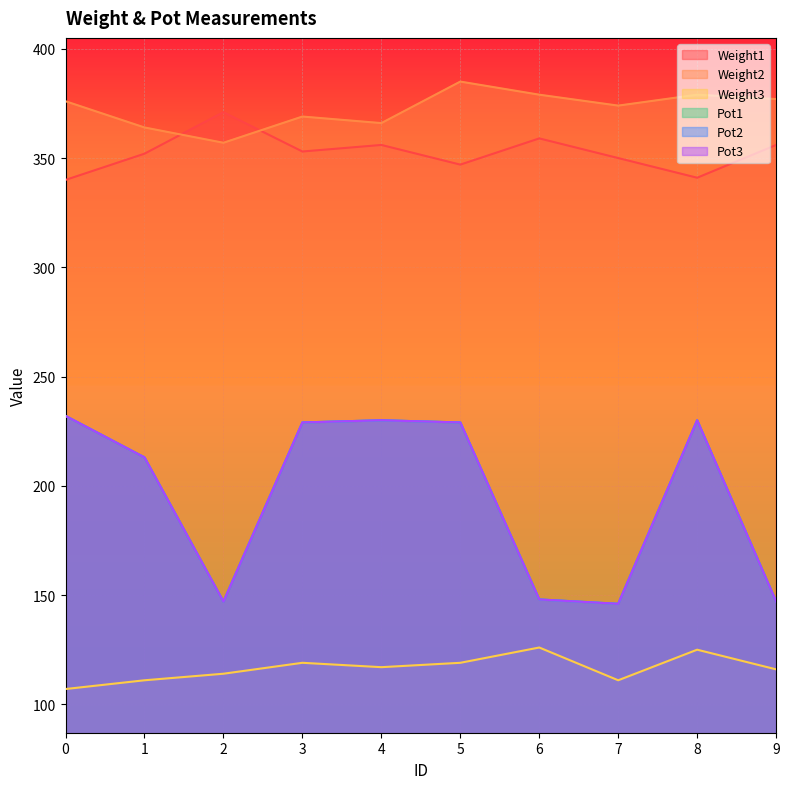

Does the chart display data point markers on the line(s)?

No